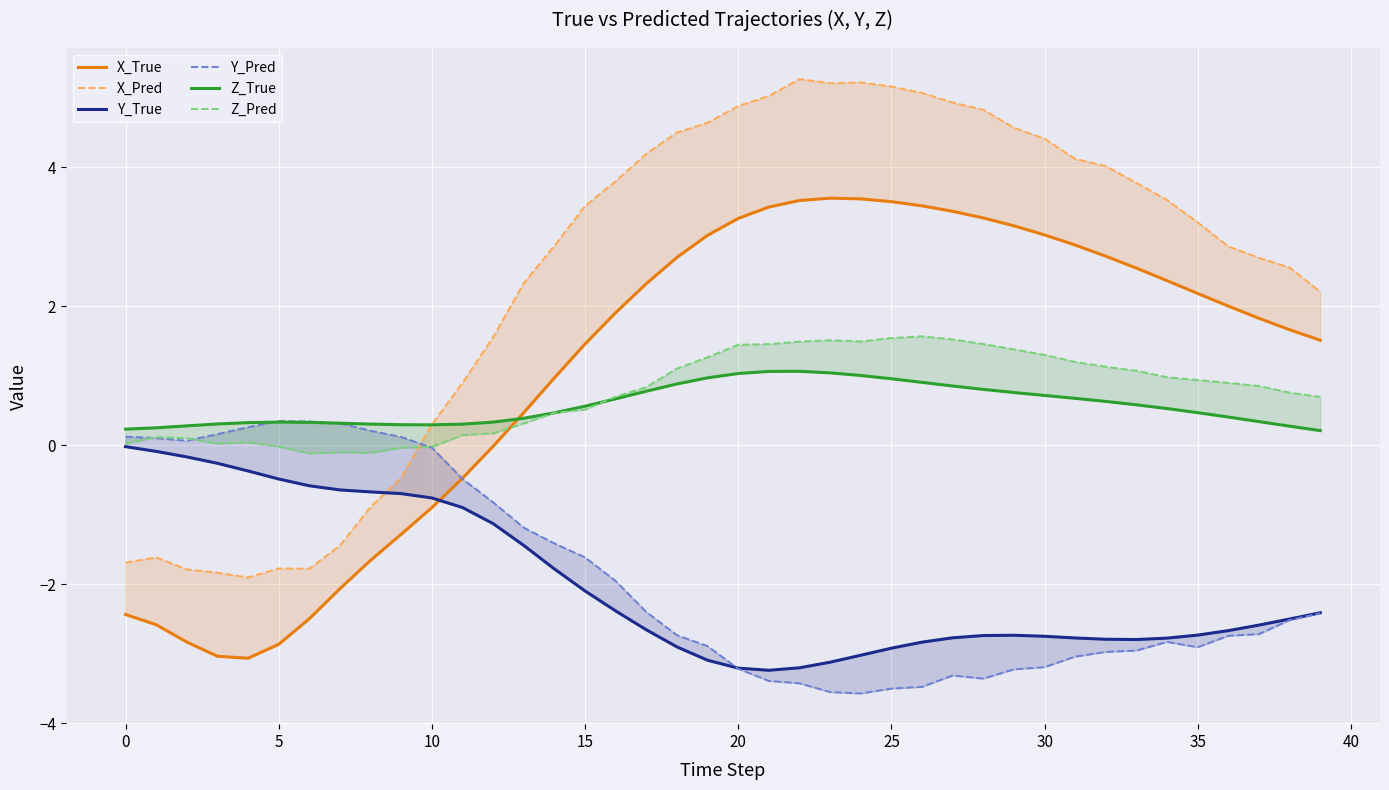

How many data points in Y_Pred are less than -2?

23